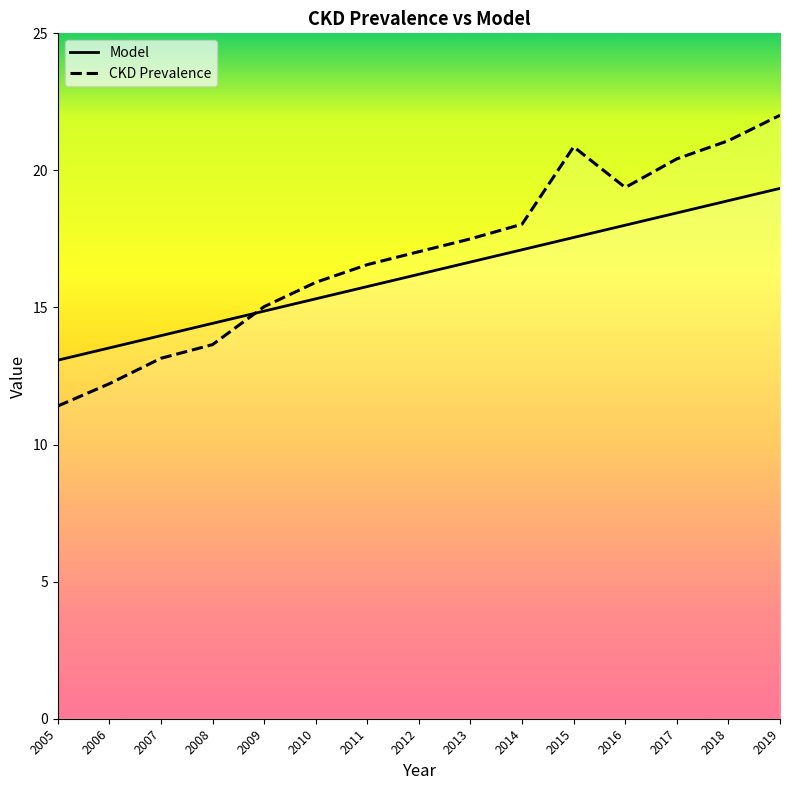

Between which two adjacent categories do Model and CKD Prevalence first intersect?

2008 and 2009